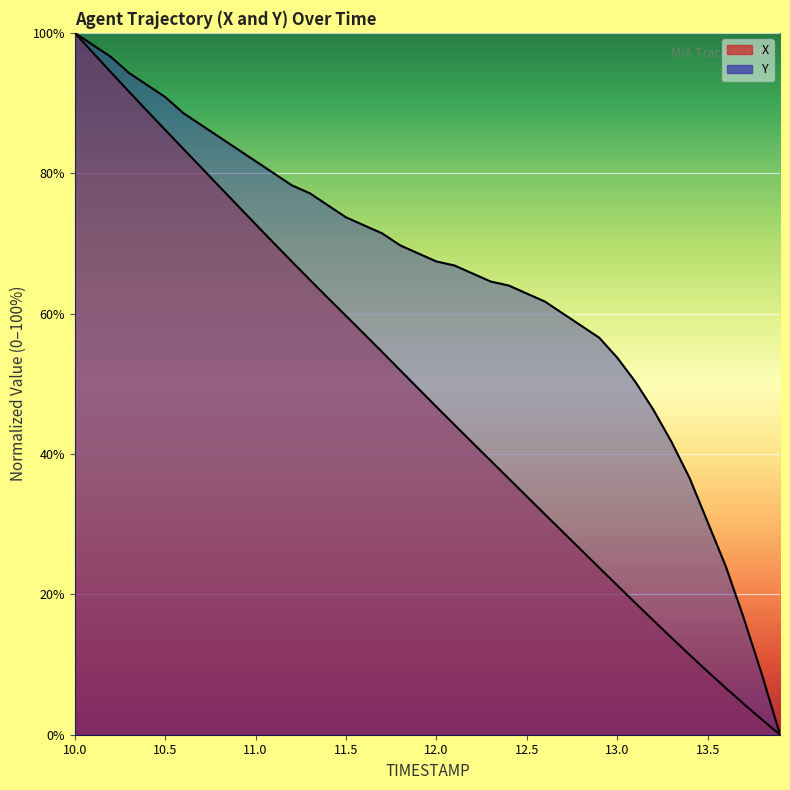

Reading right to left, what are all the values shown in this chart?

X: 13.9=0.0	13.8=2.2	13.7=4.4	13.6=6.7	13.5=9.0	13.4=11.4	13.3=13.8	13.2=16.3	13.1=18.8	13.0=21.3	12.9=23.8	12.8=26.3	12.7=28.9	12.6=31.4	12.5=33.9	12.4=36.5	12.3=39.0	12.2=41.6	12.1=44.1	12.0=46.7	11.9=49.3	11.8=51.9	11.7=54.5	11.6=57.1	11.5=59.7	11.4=62.2	11.3=64.8	11.2=67.4	11.1=70.1	11.0=72.7	10.9=75.4	10.8=78.1	10.7=80.8	10.6=83.5	10.5=86.2	10.4=88.9	10.3=91.6	10.2=94.4	10.1=97.2	10.0=100.0
Y: 13.9=0.0	13.8=8.6	13.7=16.6	13.6=24.0	13.5=30.3	13.4=36.6	13.3=41.7	13.2=46.3	13.1=50.3	13.0=53.7	12.9=56.6	12.8=58.3	12.7=60.0	12.6=61.7	12.5=62.9	12.4=64.0	12.3=64.6	12.2=65.7	12.1=66.9	12.0=67.4	11.9=68.6	11.8=69.7	11.7=71.4	11.6=72.6	11.5=73.7	11.4=75.4	11.3=77.1	11.2=78.3	11.1=80.0	11.0=81.7	10.9=83.4	10.8=85.1	10.7=86.9	10.6=88.6	10.5=90.9	10.4=92.6	10.3=94.3	10.2=96.6	10.1=98.3	10.0=100.0